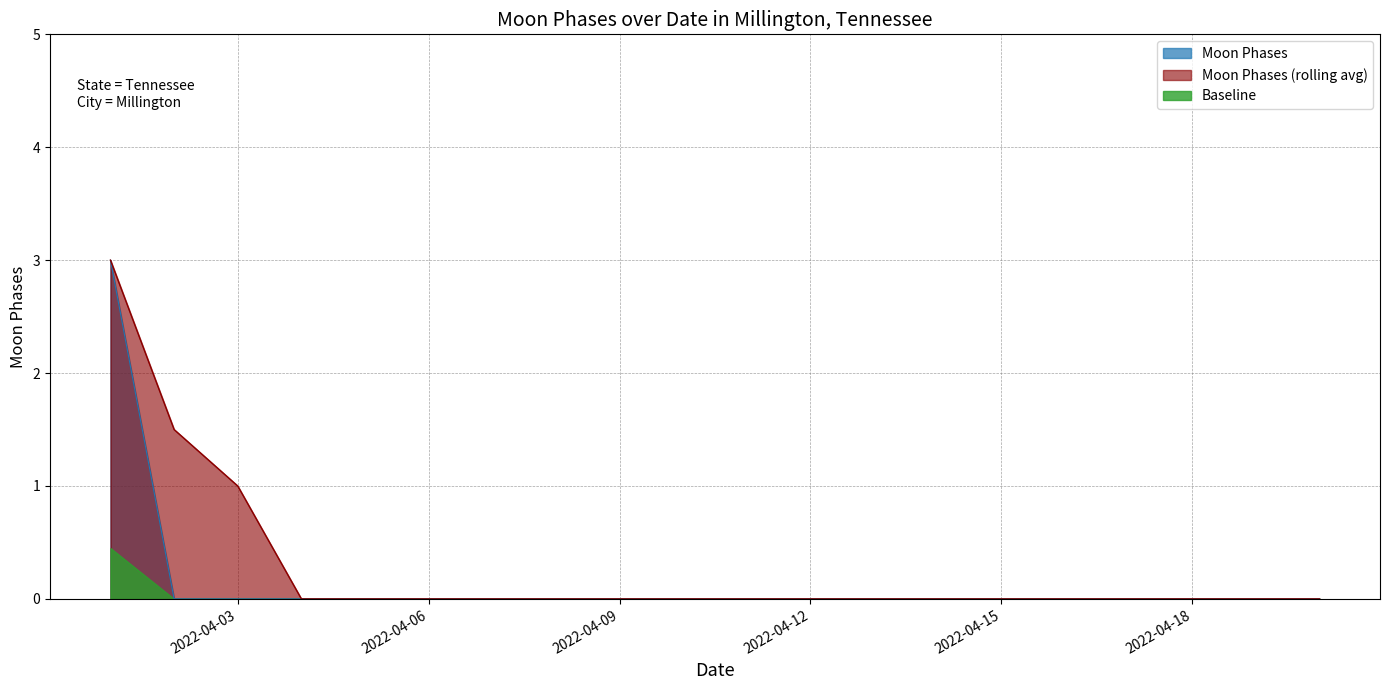

Count the number of categories in the chart.

20